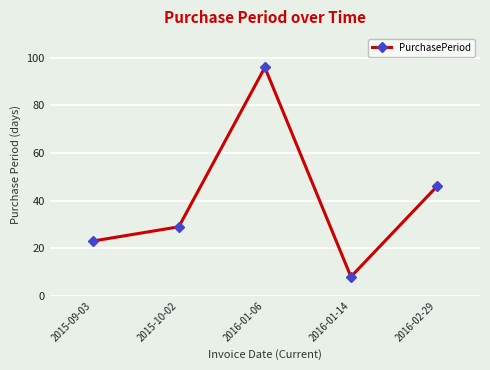

How many lines are shown in the chart?

1